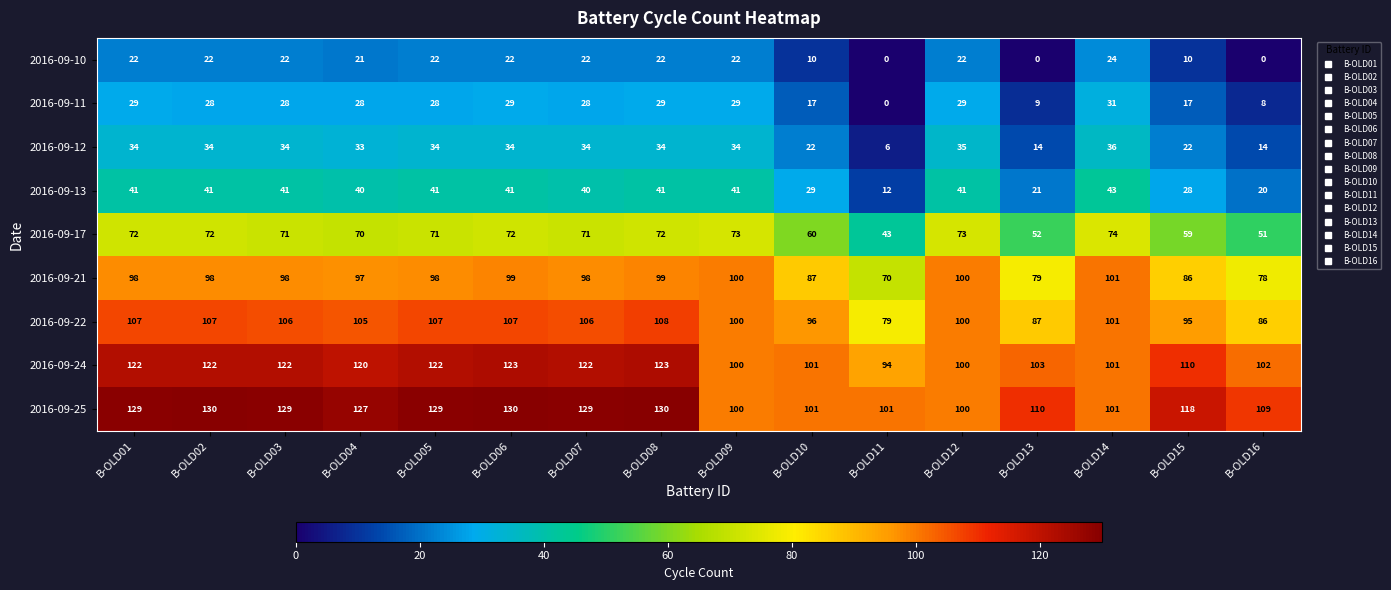

Is it true that 2016-09-25 equals 34 at B-OLD16?

False